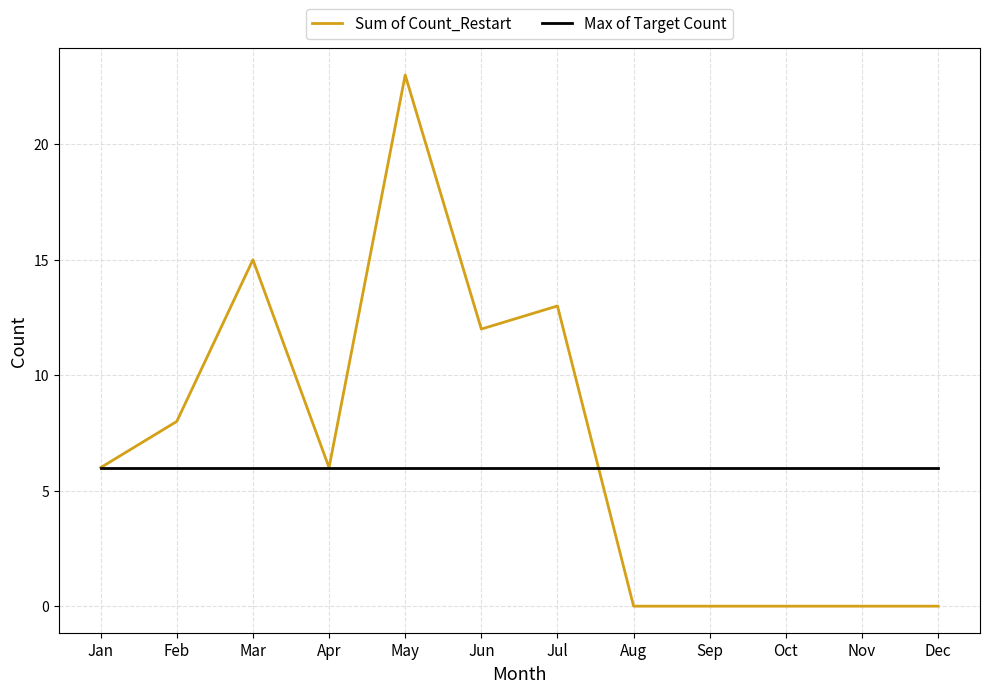

What value does the Max of Target Count series have at Aug?

6